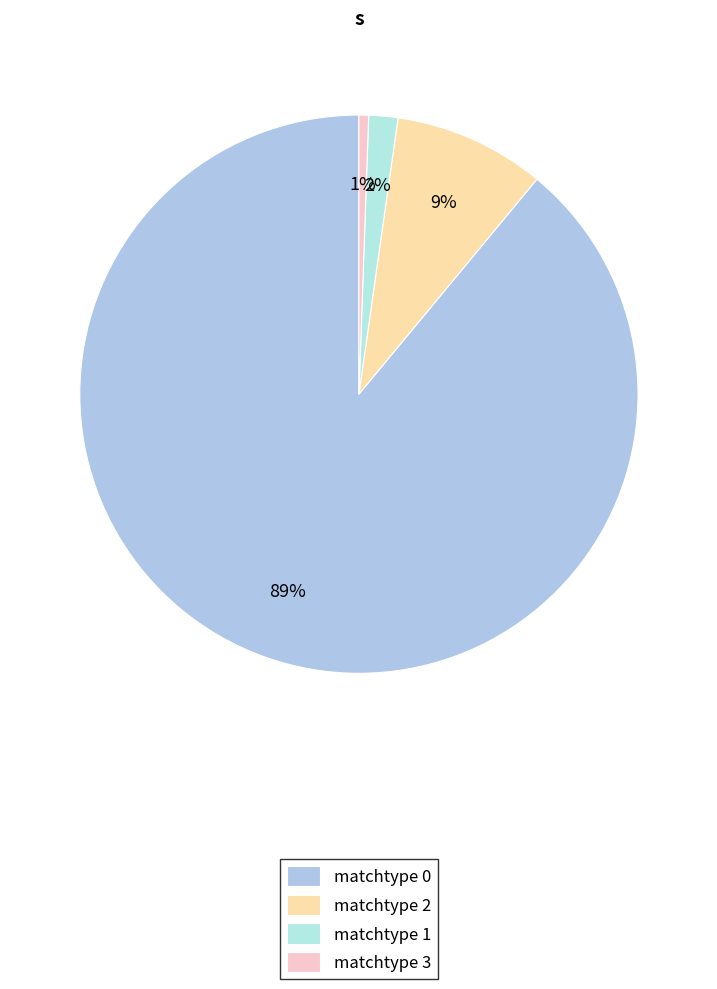

How many segments does this pie chart have?

4